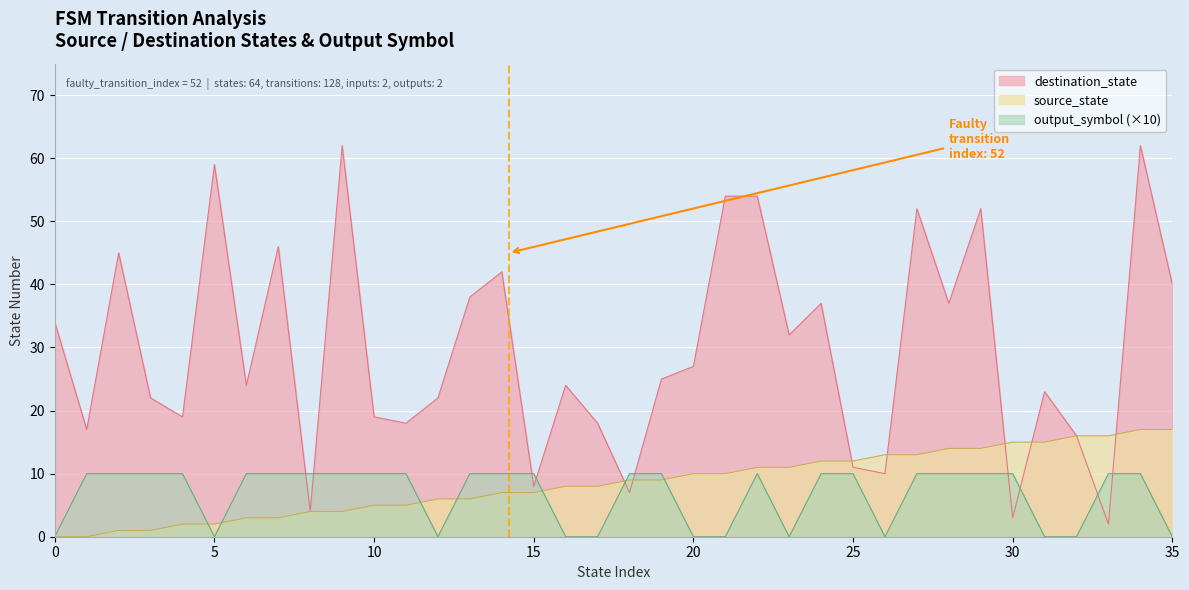

Rank the categories by destination_state value from highest to lowest.

9, 34, 5, 21, 22, 27, 29, 7, 2, 14, 35, 13, 24, 28, 0, 23, 20, 19, 6, 16, 31, 3, 12, 4, 10, 11, 17, 1, 32, 25, 26, 15, 18, 8, 30, 33